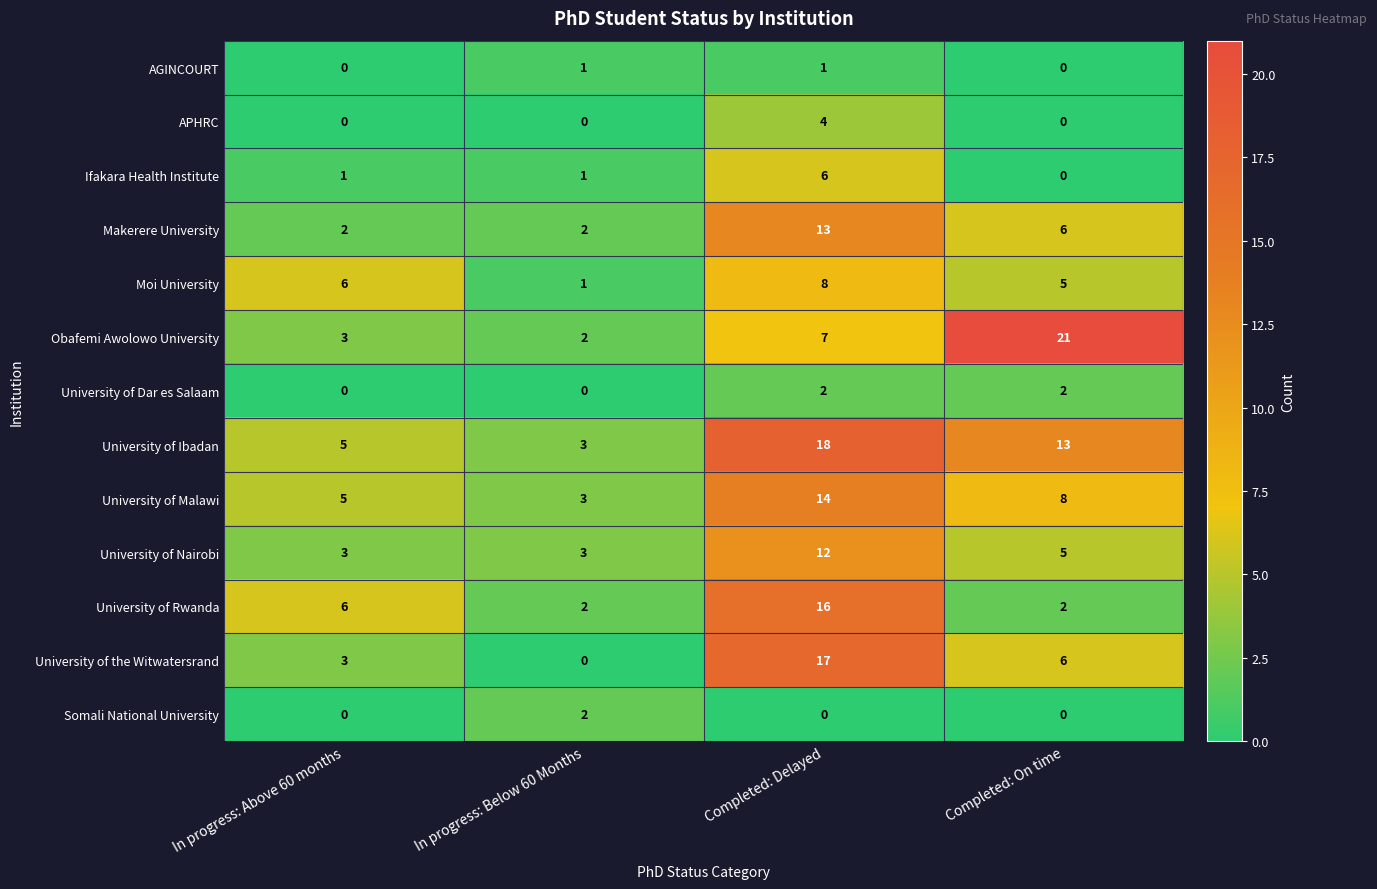

What is the difference between the maximum and minimum values in the University of the Witwatersrand series?

17